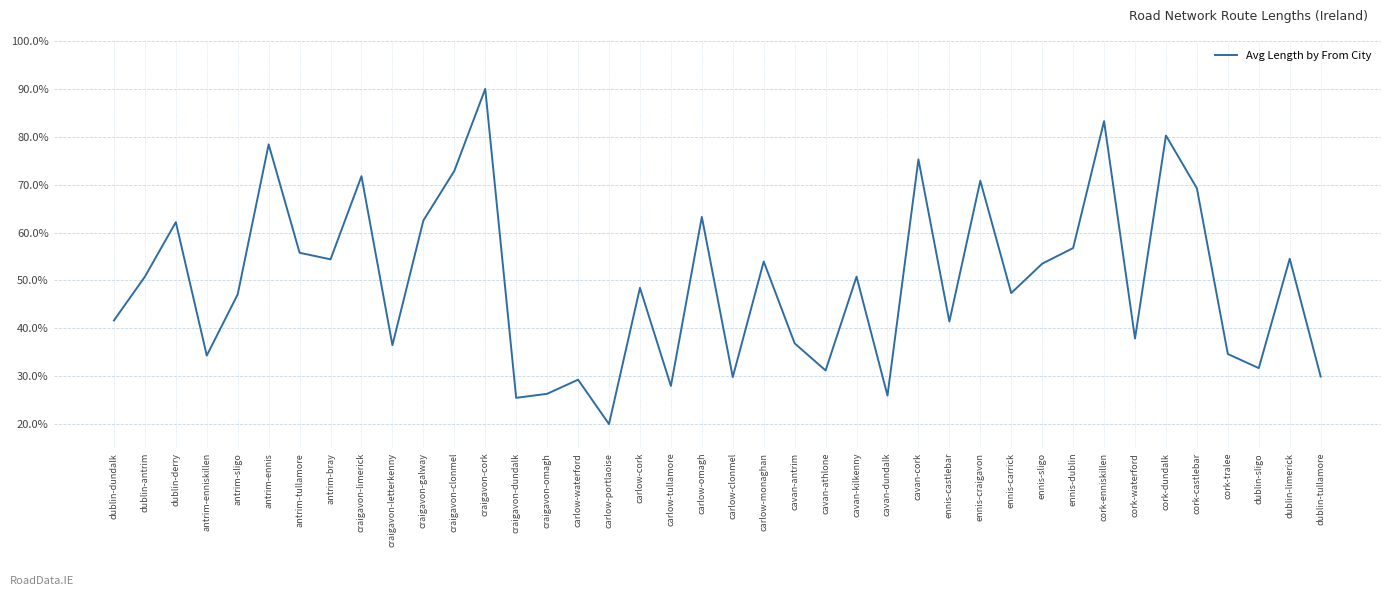

Count the values in the range 0 to 1.

40